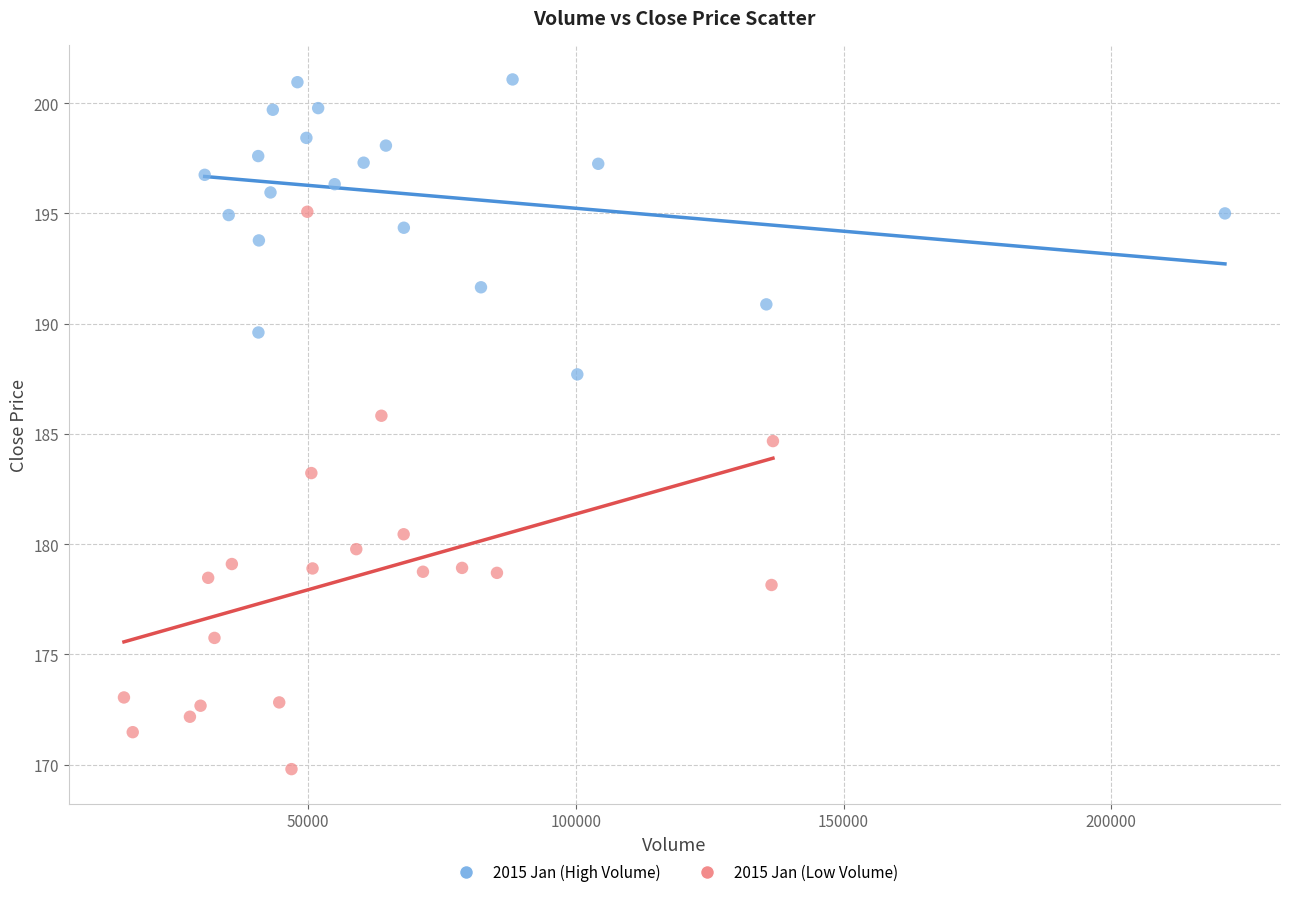

What are all the series names shown in the legend?

2015 Jan (High Volume), 2015 Jan (Low Volume)